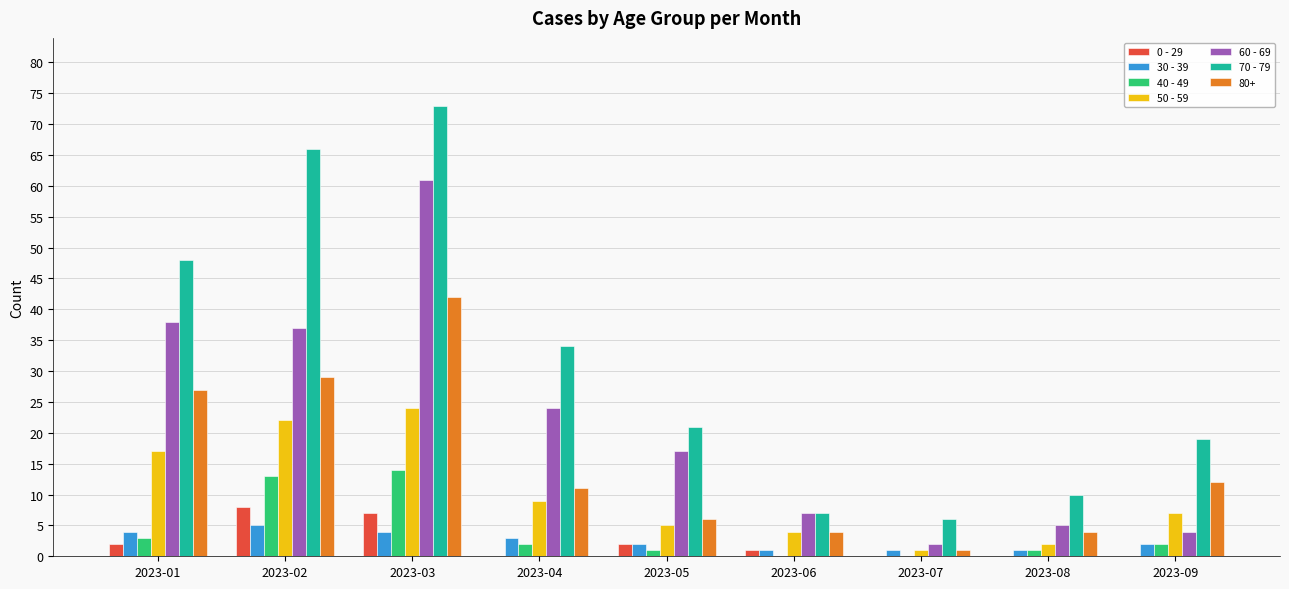

What is the difference between the 60 - 69 values at 2023-05 and 2023-07?

15